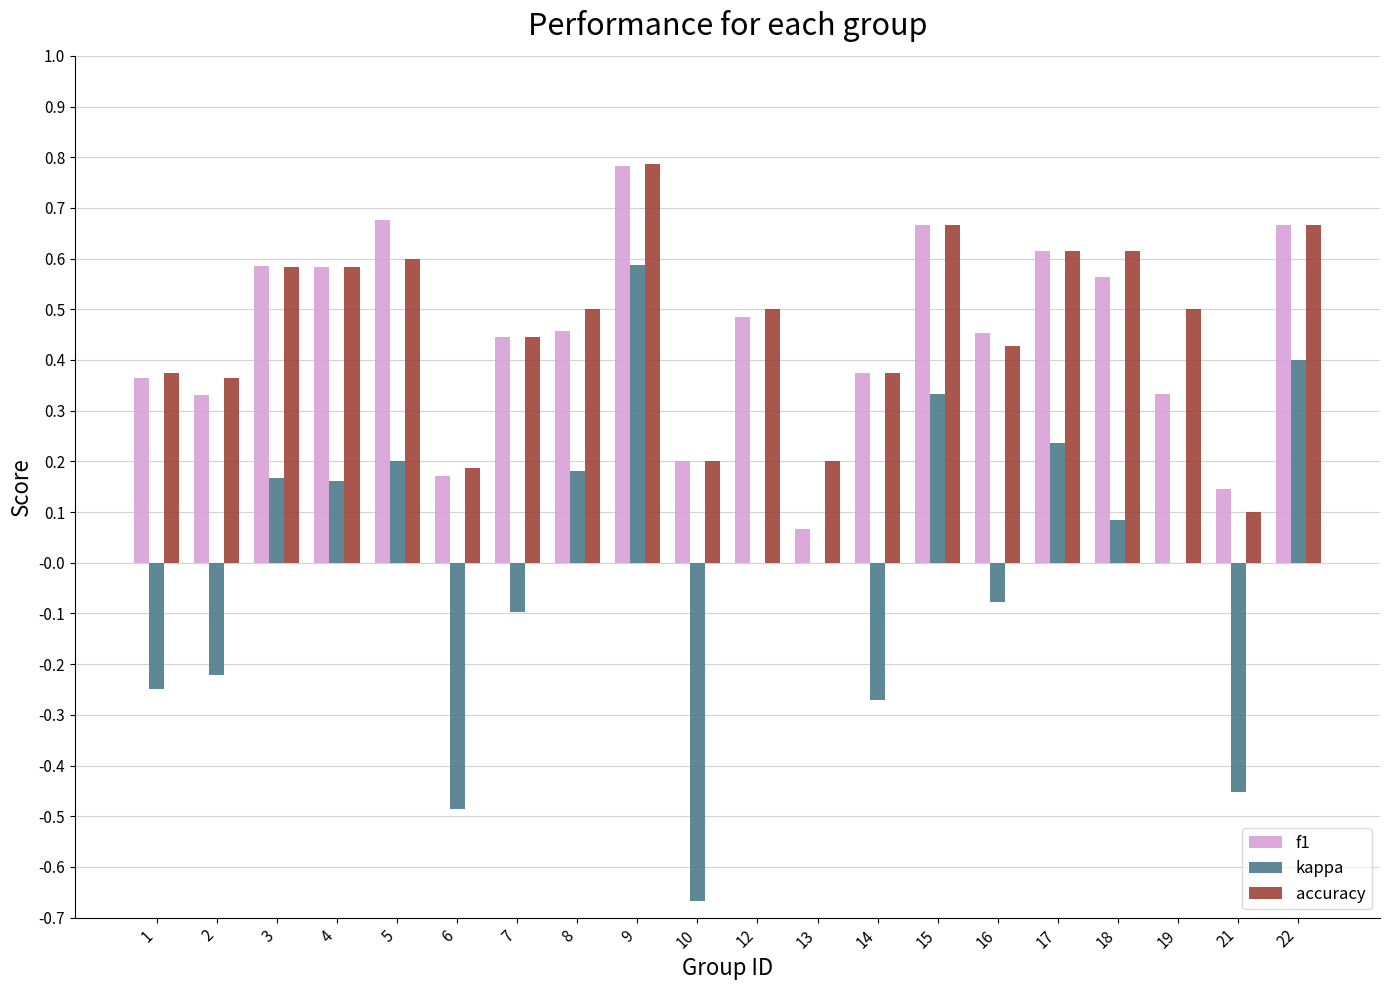

Which category has the highest value in the f1 series?

9